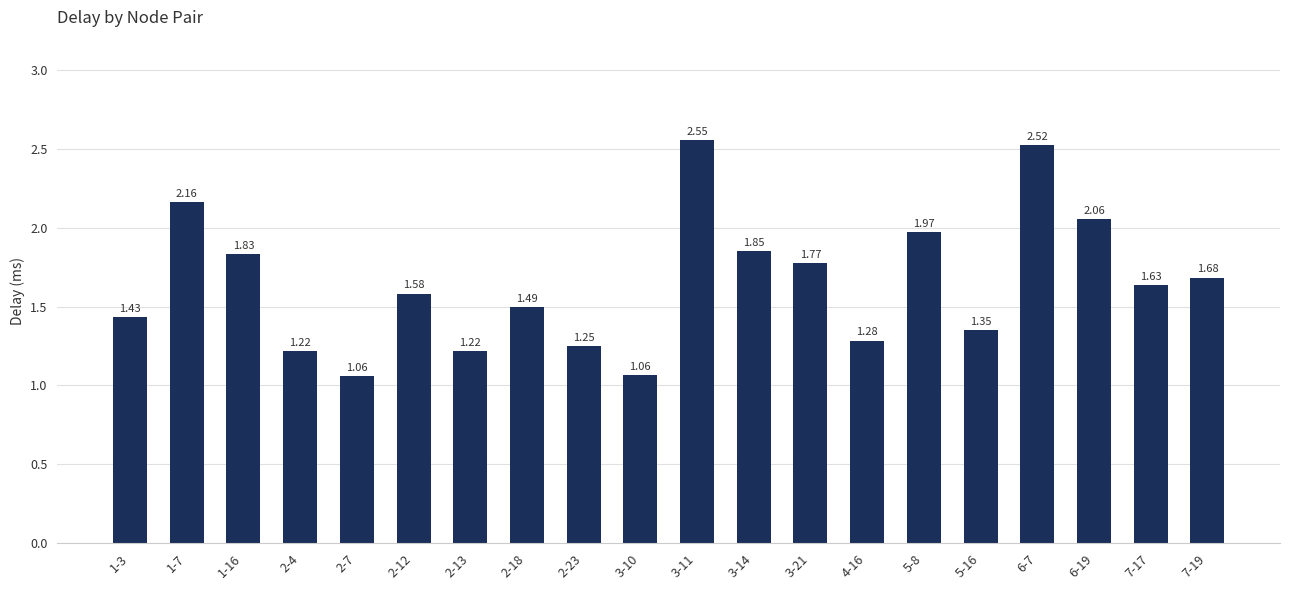

What is the ratio of the value at 2-12 to the value at 1-16?

0.9